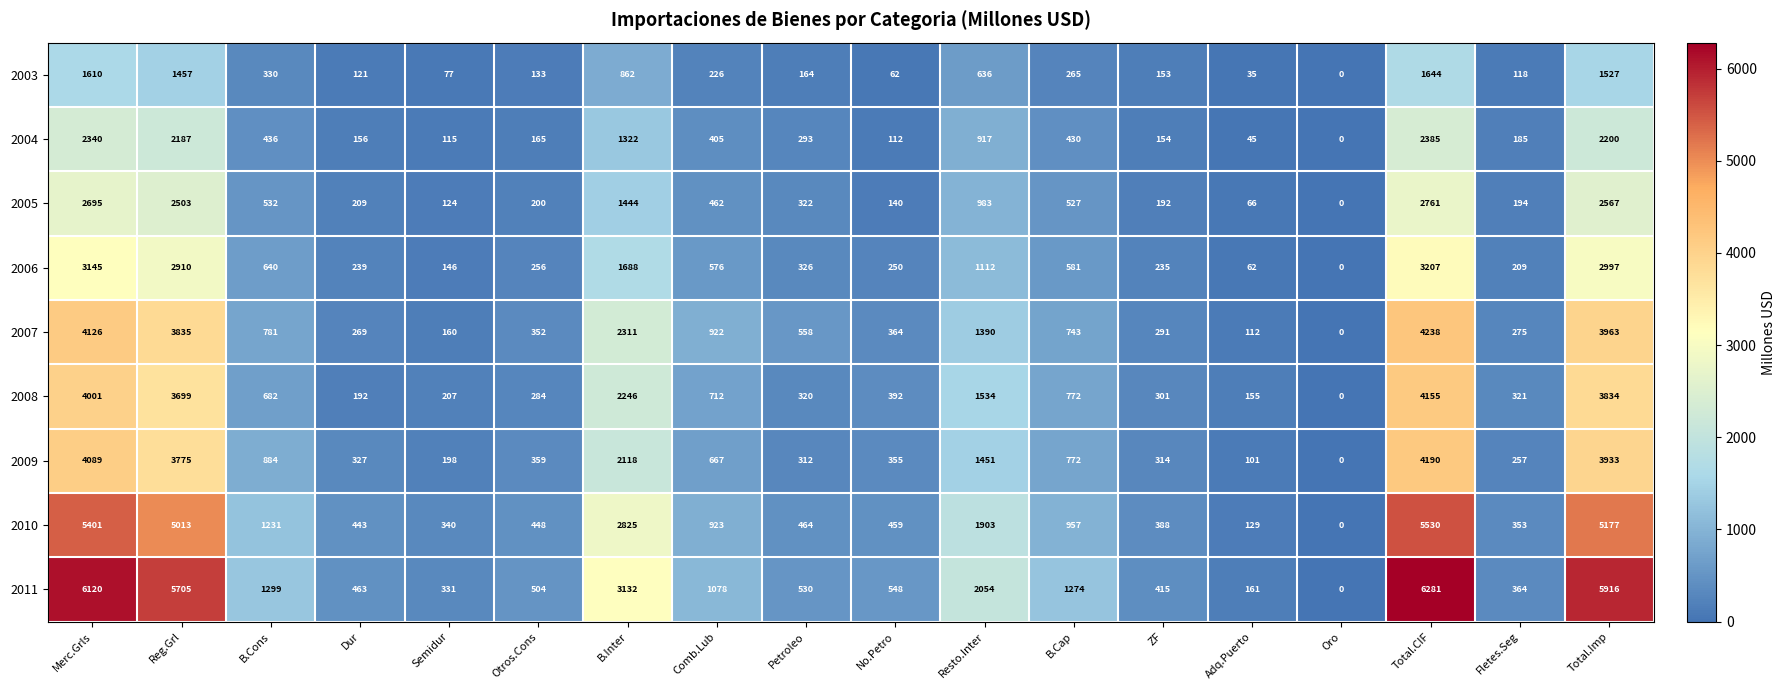

At which category is the sum across all series the highest?

Total.CIF